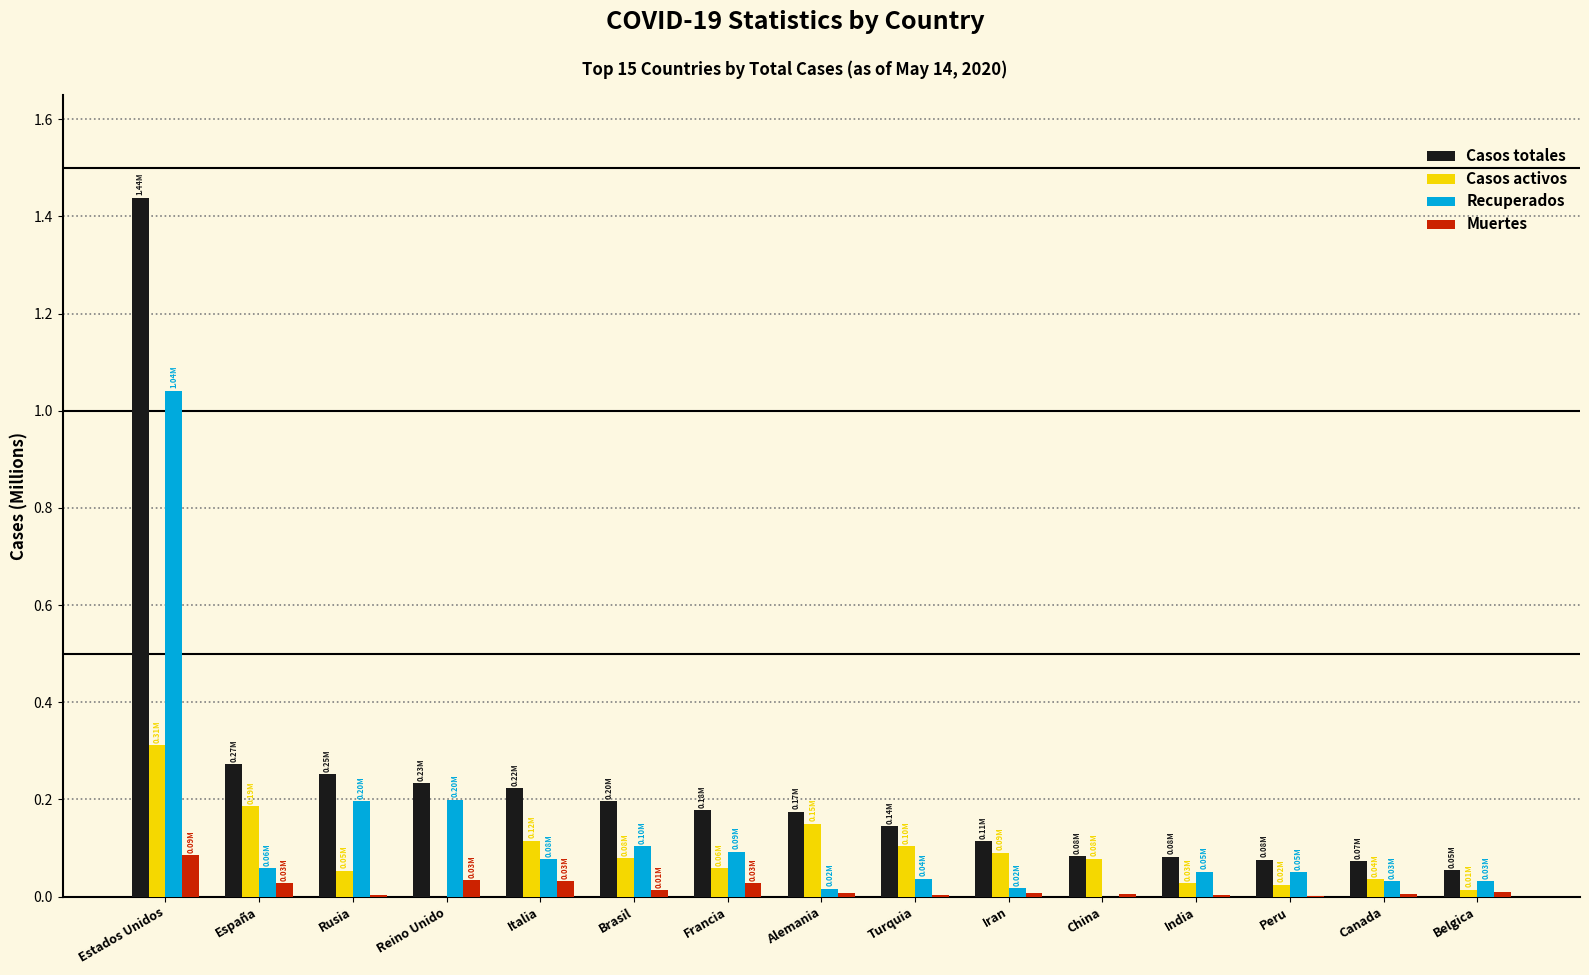

At which label is Casos totales closest to 0?

Belgica